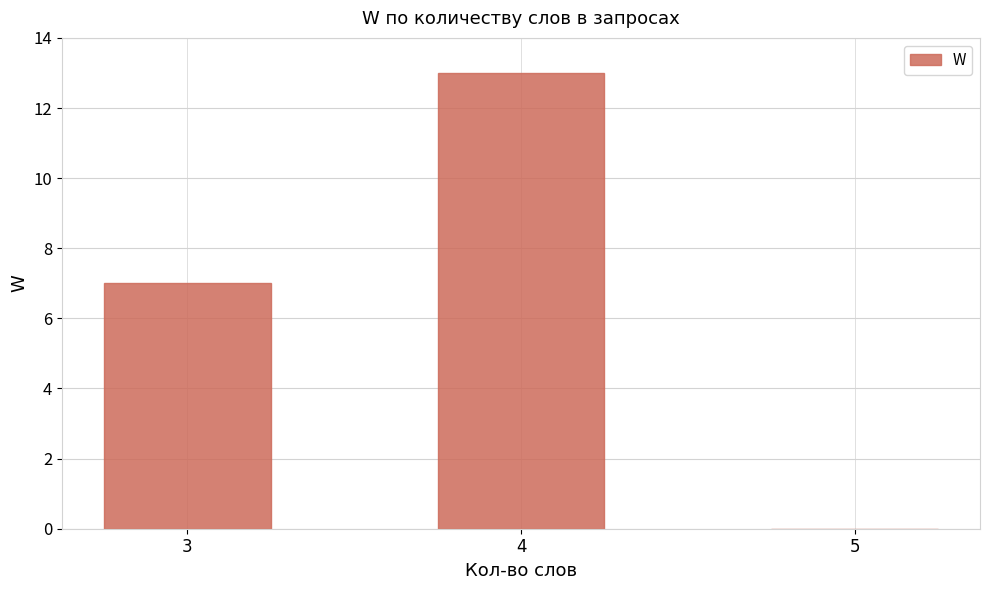

Are the bars horizontal?

No